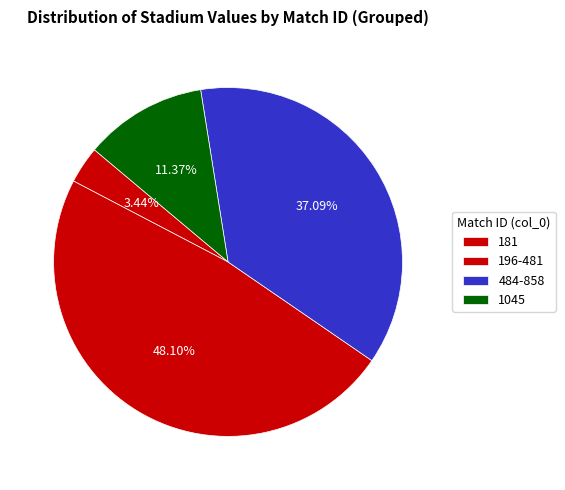

Does any single category account for the majority?

No